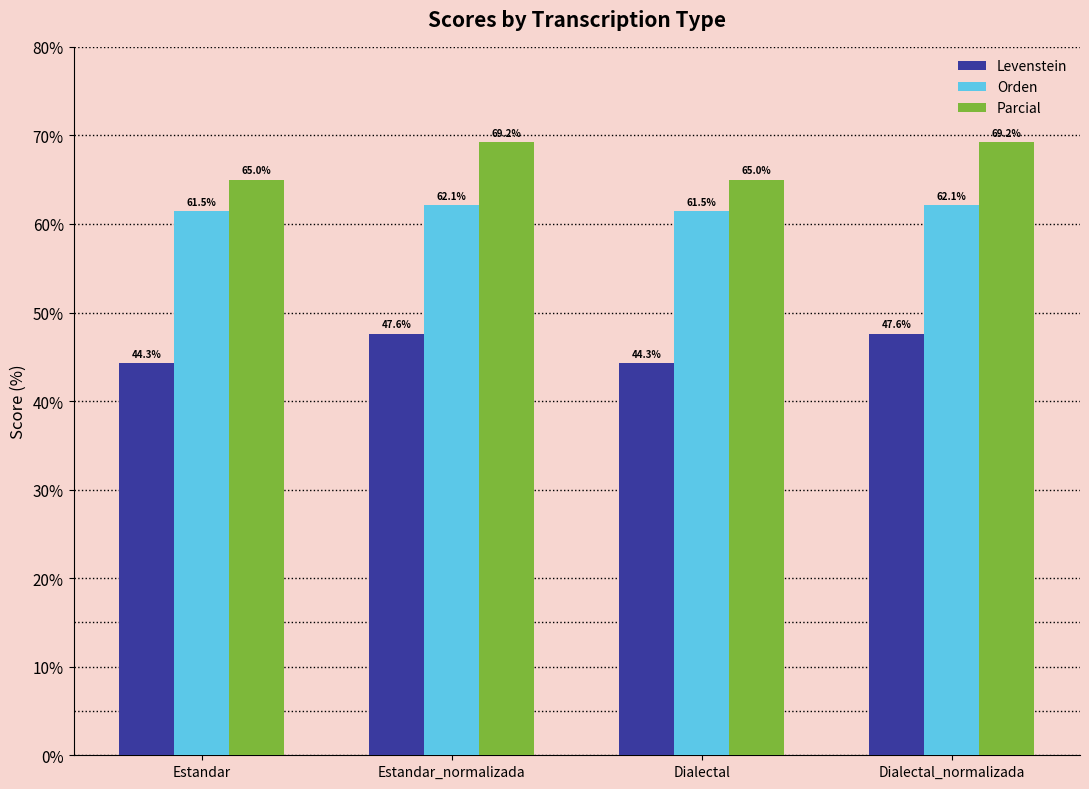

Rank the series by their average value, from highest to lowest.

Parcial, Orden, Levenstein